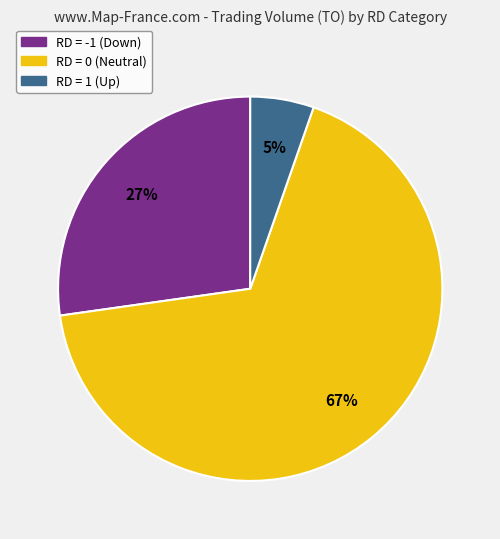

To the nearest percent, what is the average slice percentage?

33%